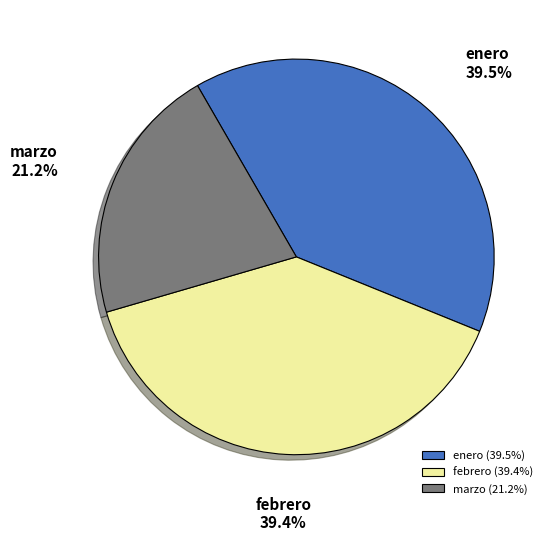

To the nearest percent, what percentage of the pie is marzo?

21%